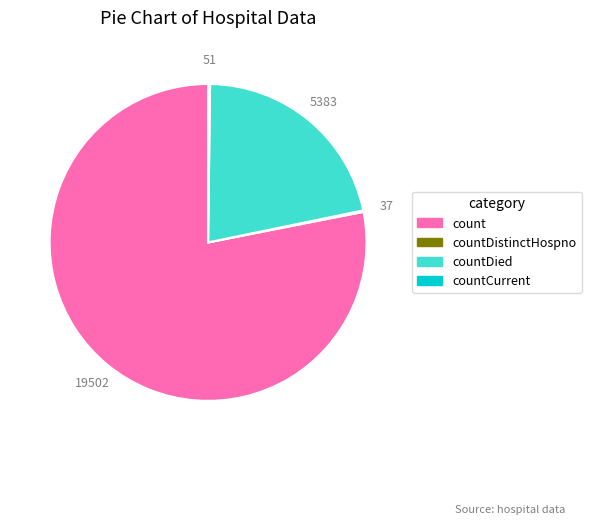

Is there any slice that represents more than half of the pie?

Yes